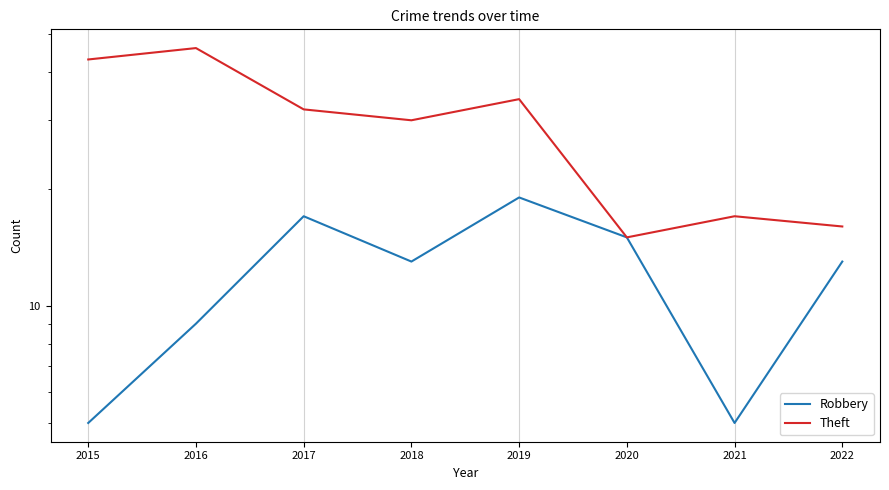

Does the chart display data point markers on the line(s)?

No